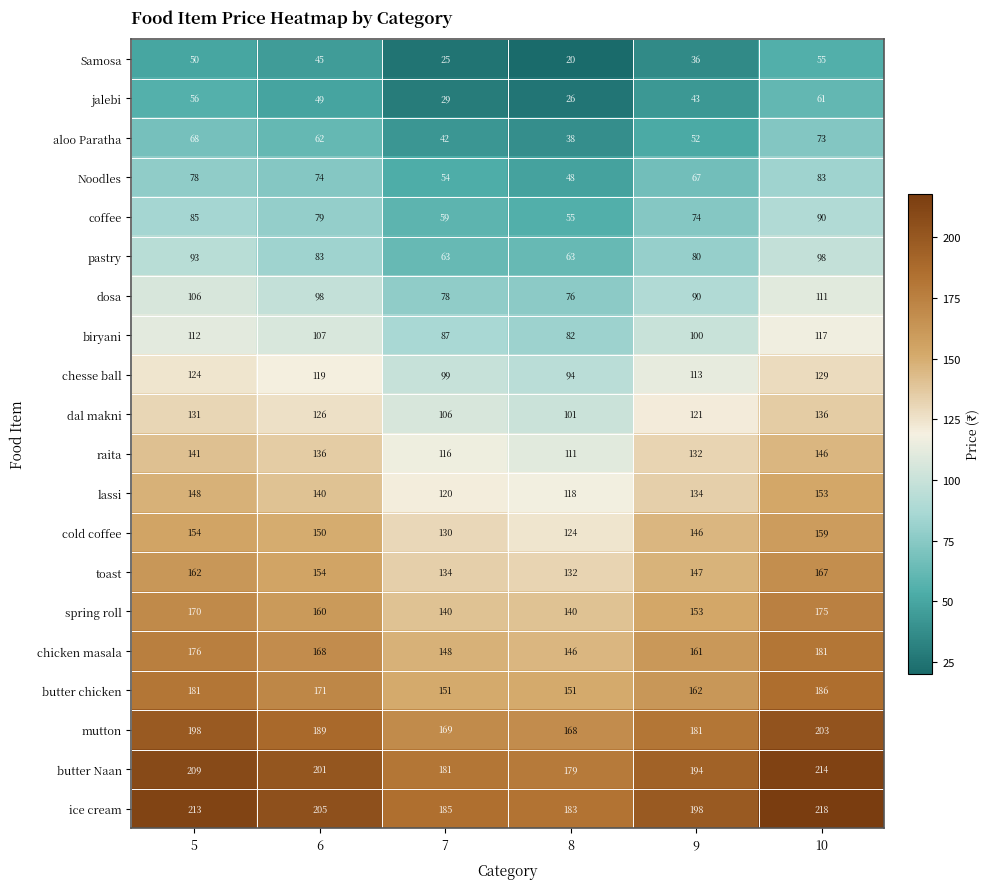

How many categories are shown in the chart?

6